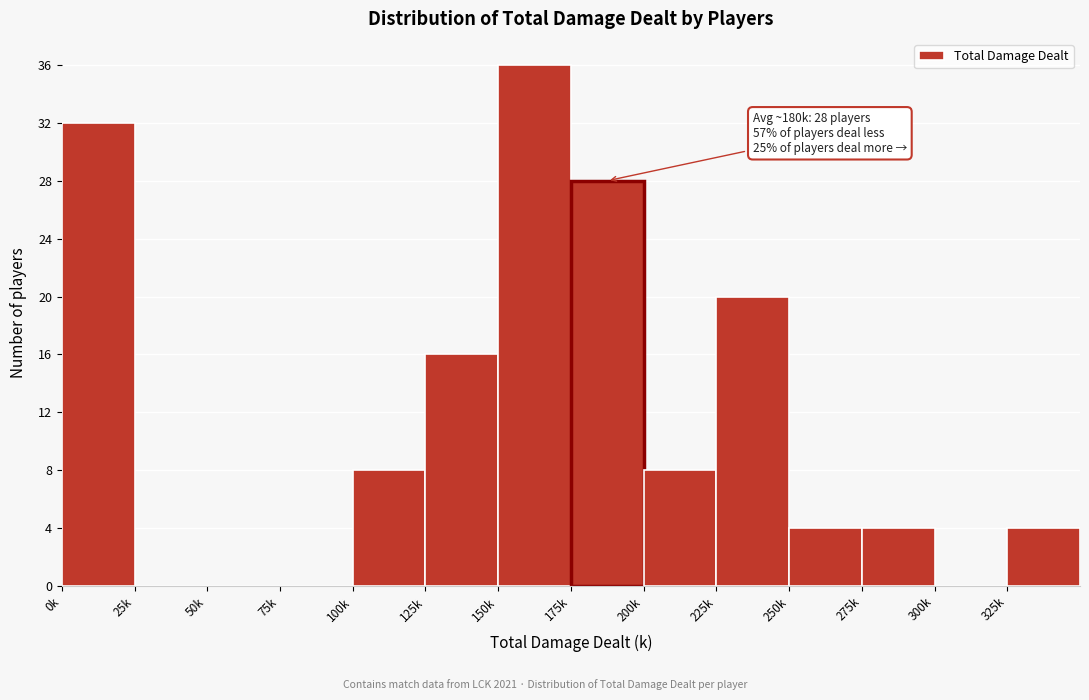

Reading left to right, list all the values displayed in this chart.

0k=32	25k=0	50k=0	75k=0	100k=8	125k=16	150k=36	175k=28	200k=8	225k=20	250k=4	275k=4	300k=0	325k=4